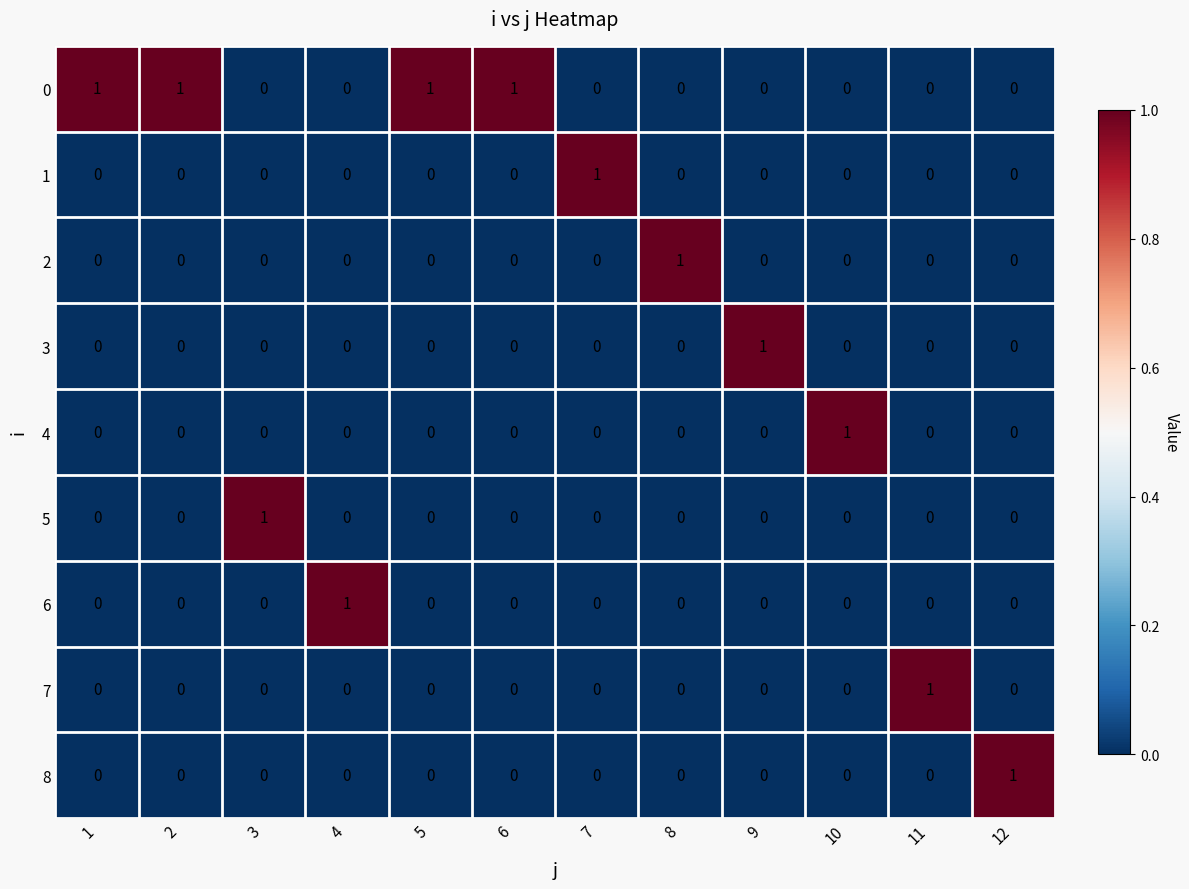

At how many categories does at least one series exceed 0?

12